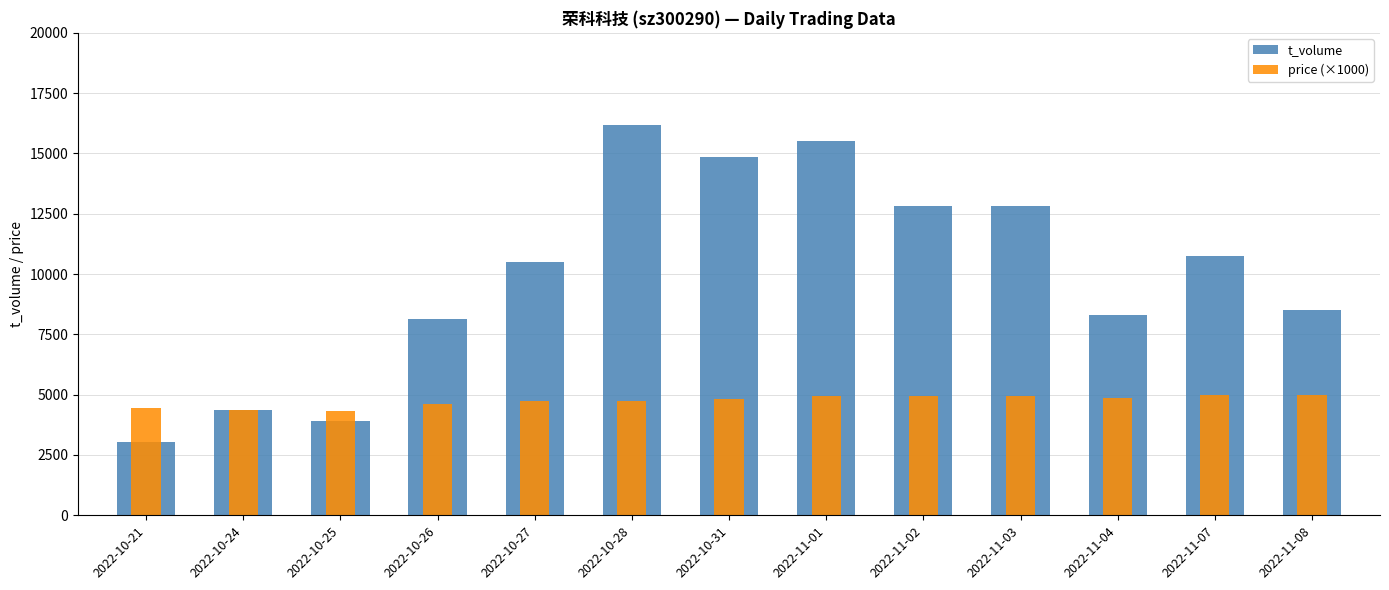

What are all the series names shown in the legend?

t_volume, price (×1000)